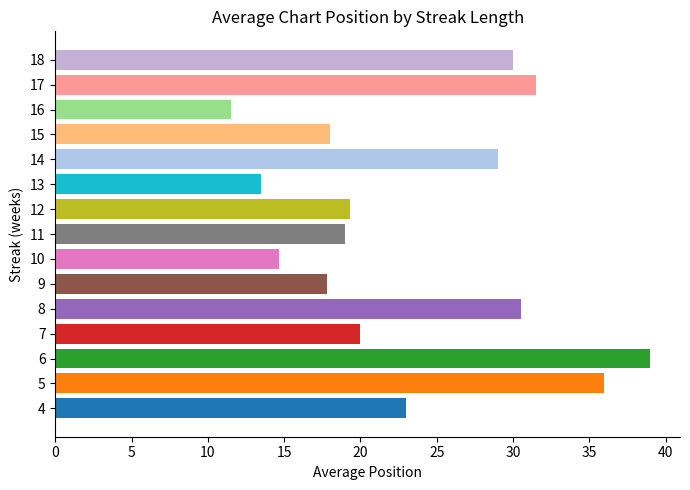

How many distinct data groups are displayed?

1